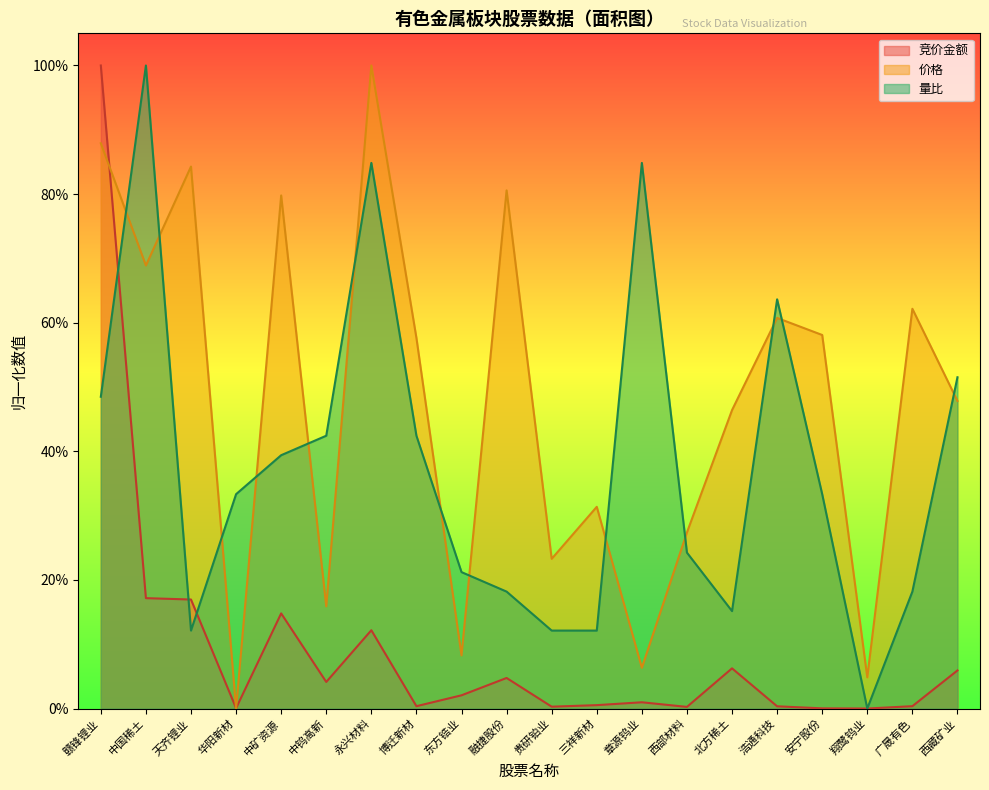

How many data points in 价格 are above 0?

19